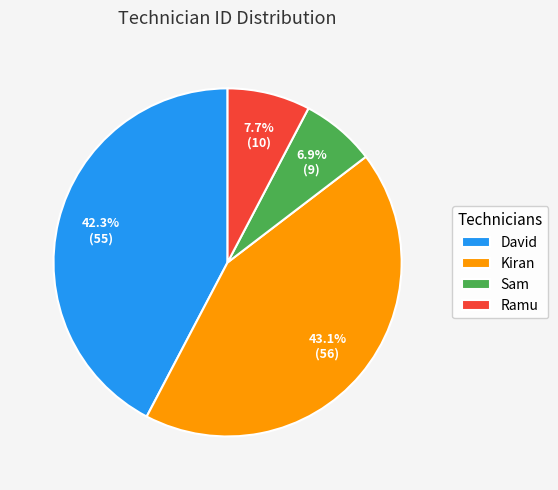

How many slices are in this pie chart?

4